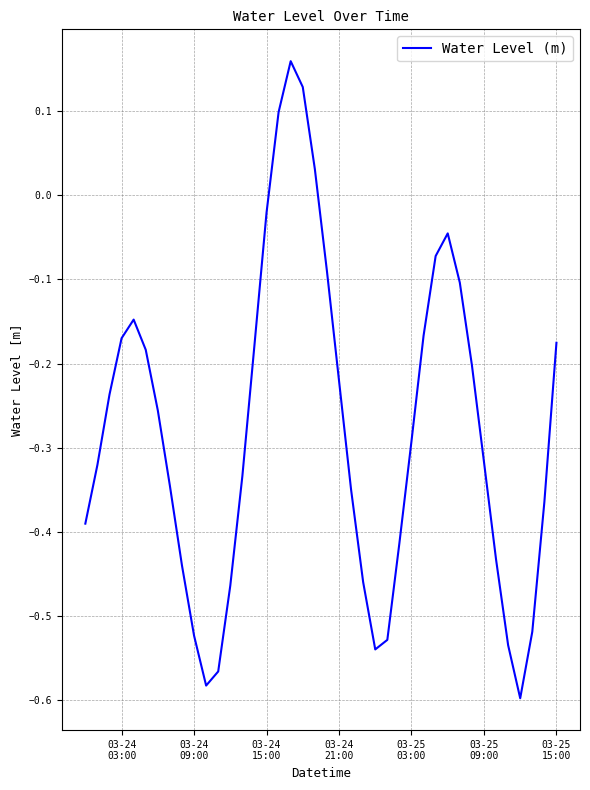

How many lines are shown in the chart?

1